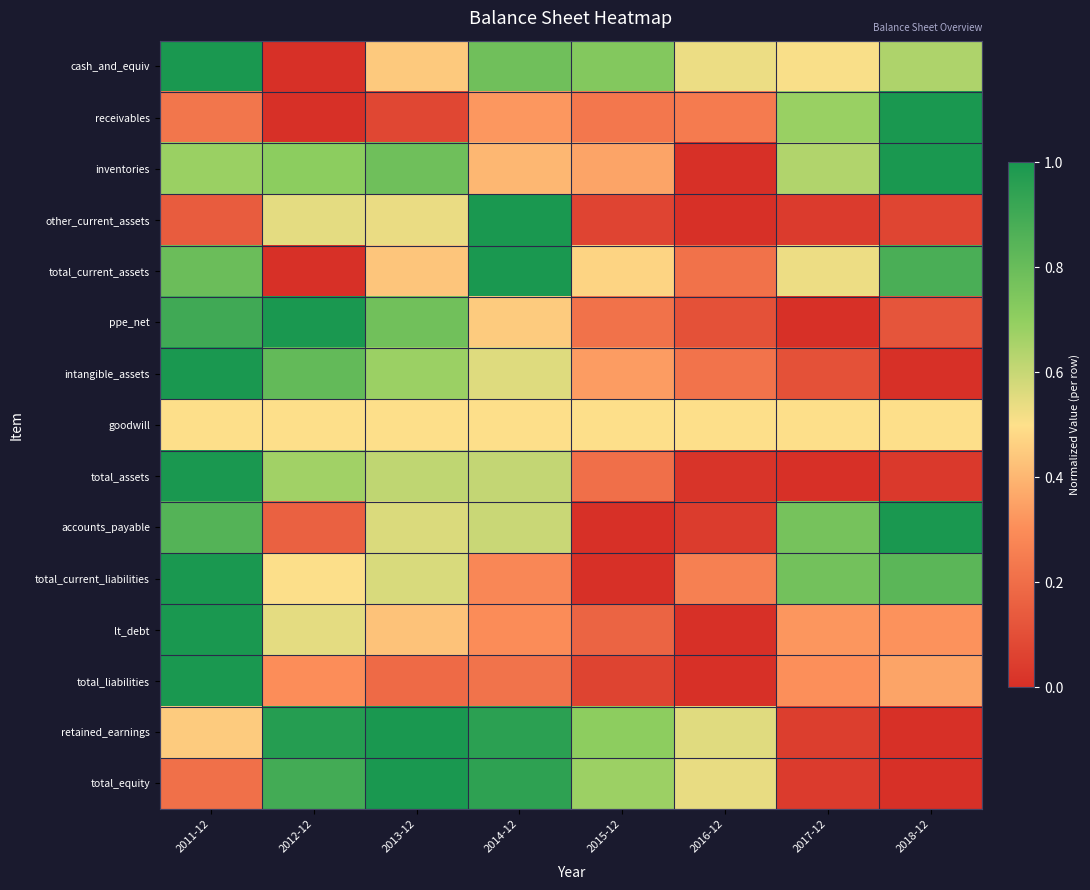

What is the maximum value shown in the chart?

1.0